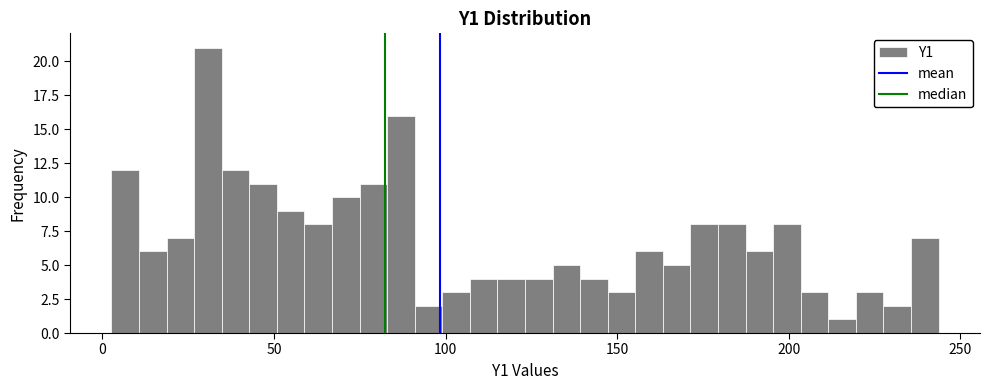

Read against the x-axis, roughly where is the centre of the tallest bar?

30